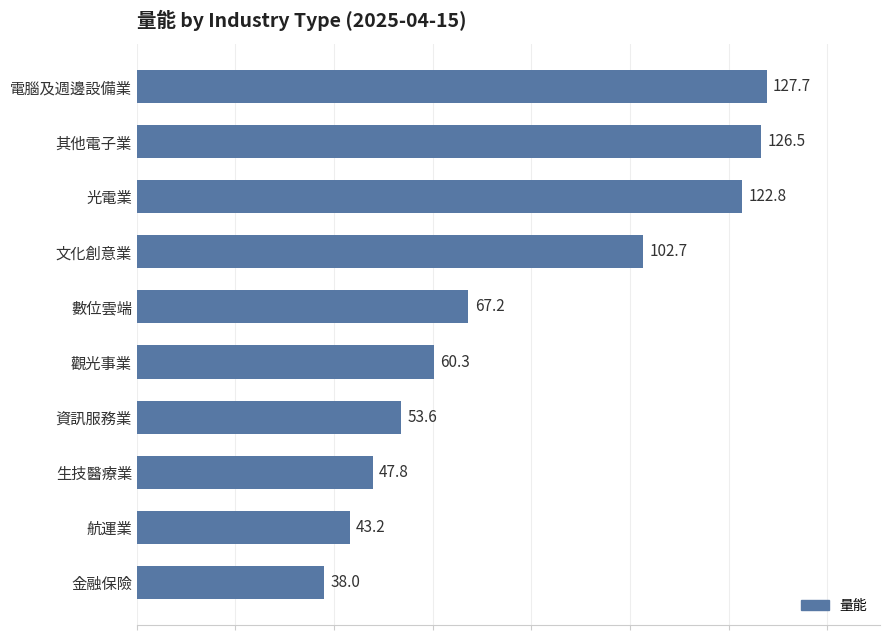

What is the difference between the second highest and minimum values?

88.6